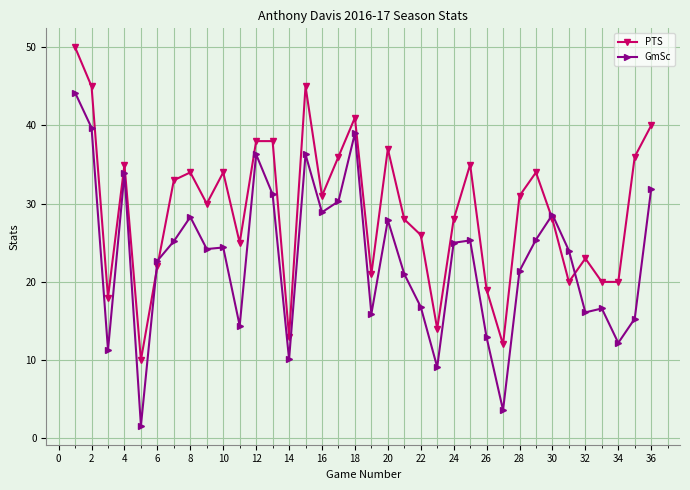

How many intersections are there between GmSc and PTS?

4